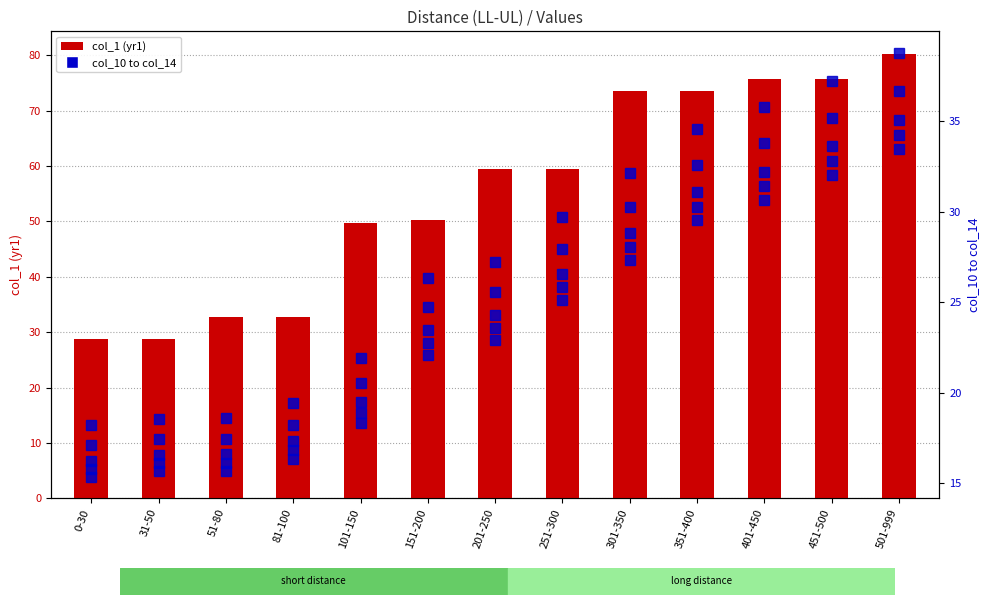

Which has a higher value, 301-350 or 151-200?

301-350